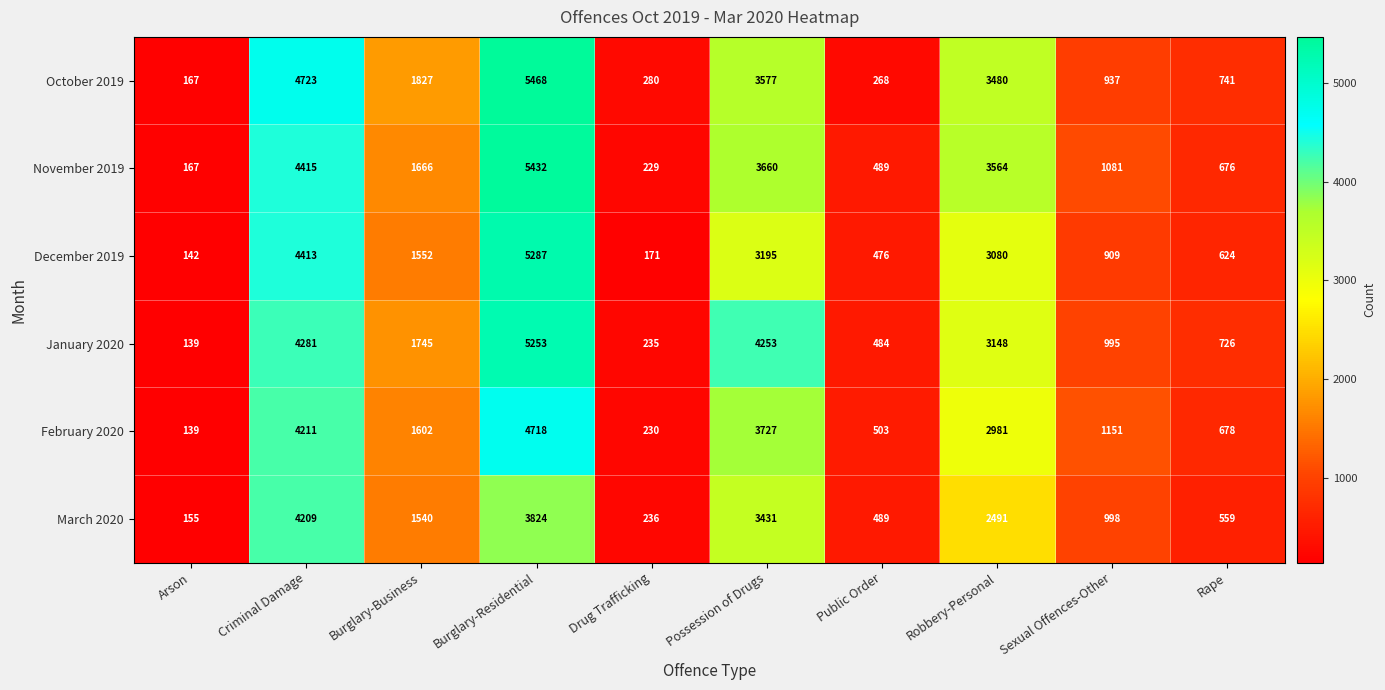

What value does the March 2020 series have at Burglary-Business?

1540